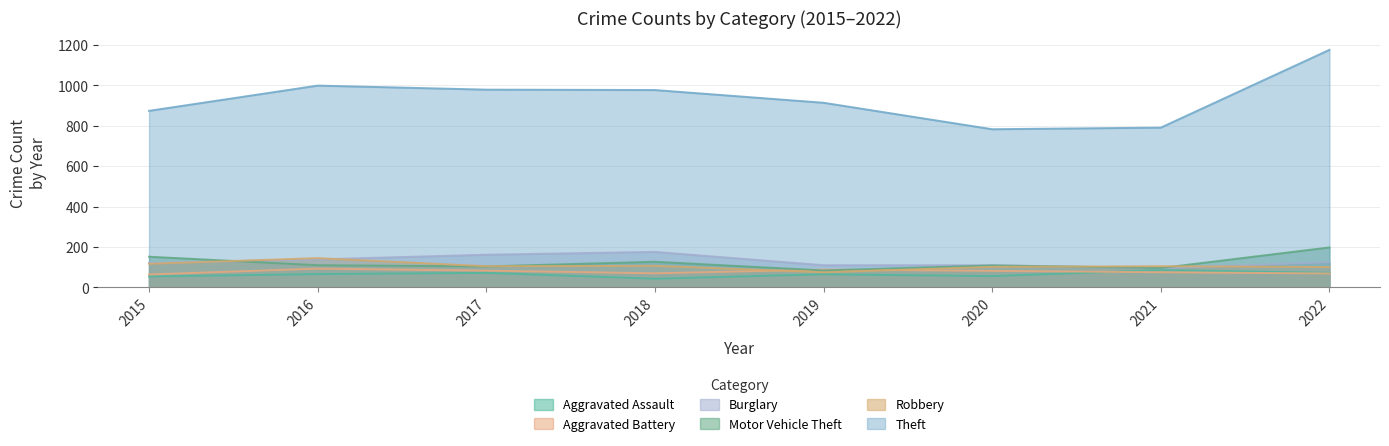

Reading left to right, transcribe all the data shown in this chart.

Aggravated Assault: 54	66	72	43	65	56	86	72
Aggravated Battery: 64	93	83	70	88	82	75	69
Burglary: 121	139	162	176	110	110	95	125
Motor Vehicle Theft: 152	110	104	127	84	109	96	198
Robbery: 117	145	105	107	75	102	105	101
Theft: 874	999	979	977	914	783	791	1176